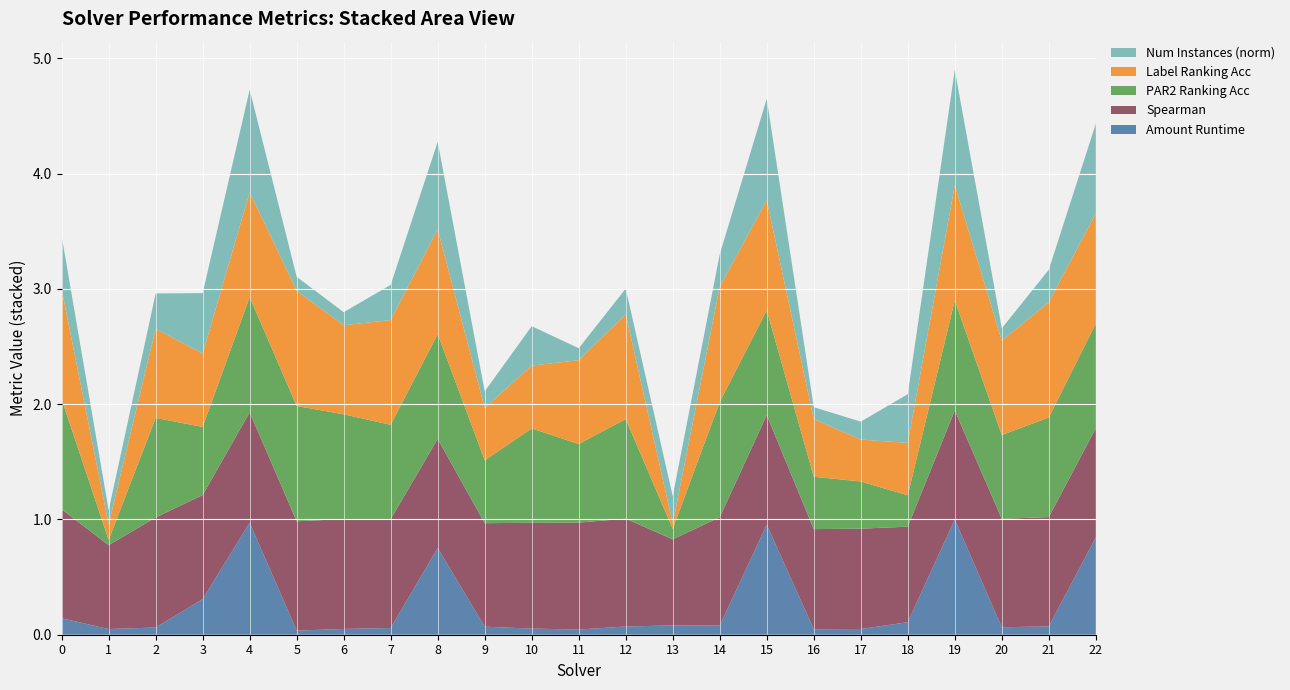

Reading left to right, list all the values displayed in this chart.

amount_runtime: 0=0.1	1=0.0	2=0.1	3=0.3	4=1.0	5=0.0	6=0.1	7=0.1	8=0.8	9=0.1	10=0.1	11=0.0	12=0.1	13=0.1	14=0.1	15=1.0	16=0.0	17=0.0	18=0.1	19=1.0	20=0.1	21=0.1	22=0.8
spearman: 0=0.9	1=0.7	2=1.0	3=0.9	4=1.0	5=0.9	6=1.0	7=0.9	8=0.9	9=0.9	10=0.9	11=0.9	12=0.9	13=0.7	14=0.9	15=1.0	16=0.9	17=0.9	18=0.8	19=0.9	20=0.9	21=0.9	22=0.9
par2_ranking_acc: 0=1.0	1=0.0	2=0.9	3=0.6	4=1.0	5=1.0	6=0.9	7=0.8	8=0.9	9=0.5	10=0.8	11=0.7	12=0.9	13=0.1	14=1.0	15=0.9	16=0.5	17=0.4	18=0.3	19=1.0	20=0.7	21=0.9	22=0.9
label_ranking_acc: 0=1.0	1=0.1	2=0.8	3=0.6	4=0.9	5=1.0	6=0.8	7=0.9	8=0.9	9=0.5	10=0.5	11=0.7	12=0.9	13=0.0	14=1.0	15=1.0	16=0.5	17=0.4	18=0.5	19=1.0	20=0.8	21=1.0	22=1.0
num_instances_norm: 0=0.5	1=0.1	2=0.3	3=0.5	4=0.9	5=0.1	6=0.1	7=0.3	8=0.8	9=0.1	10=0.3	11=0.1	12=0.2	13=0.2	14=0.3	15=0.9	16=0.1	17=0.2	18=0.4	19=1.0	20=0.1	21=0.3	22=0.8